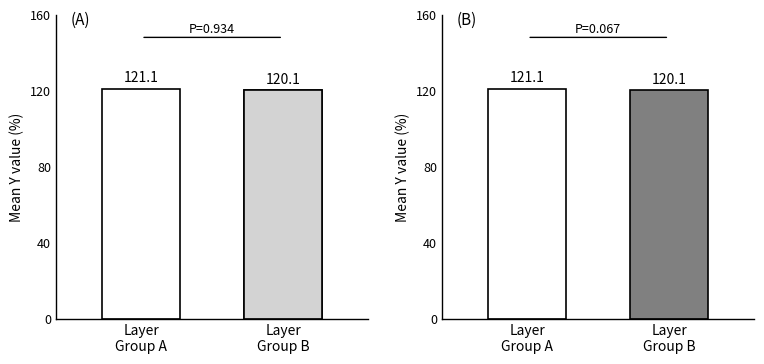

Which category has the highest value across all series?

Layer
Group A